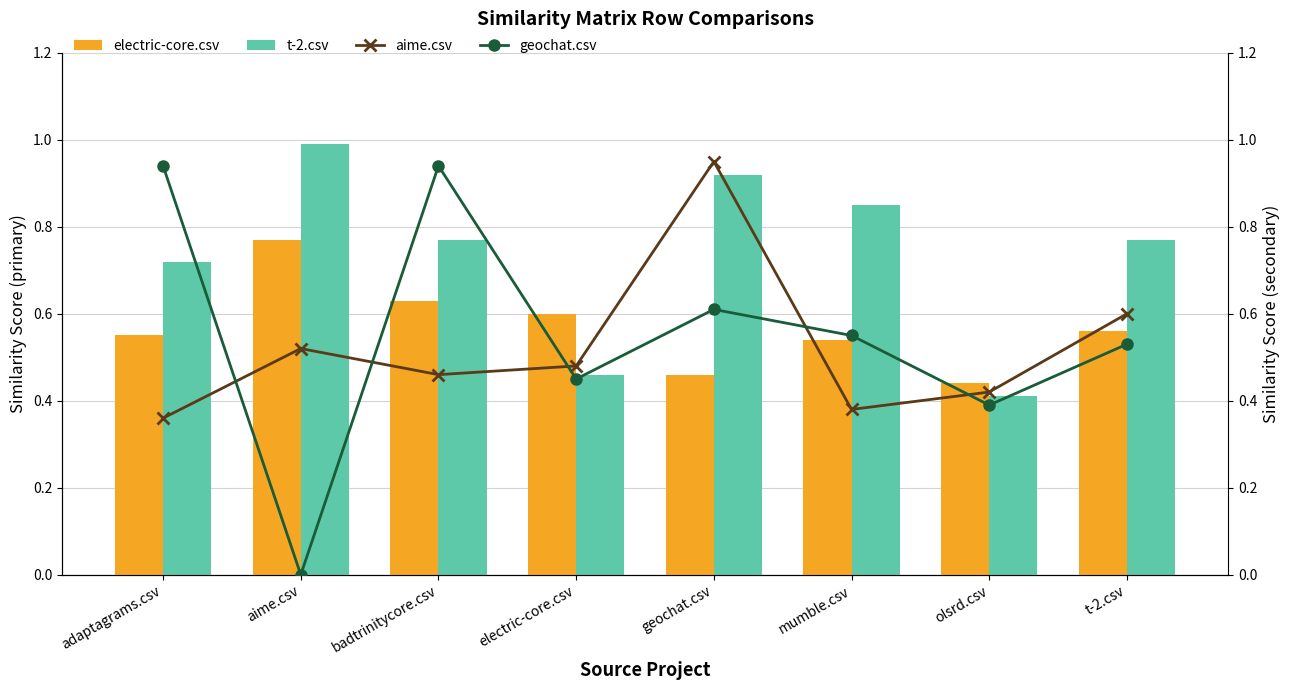

Which series has the largest total across all categories?

t-2.csv